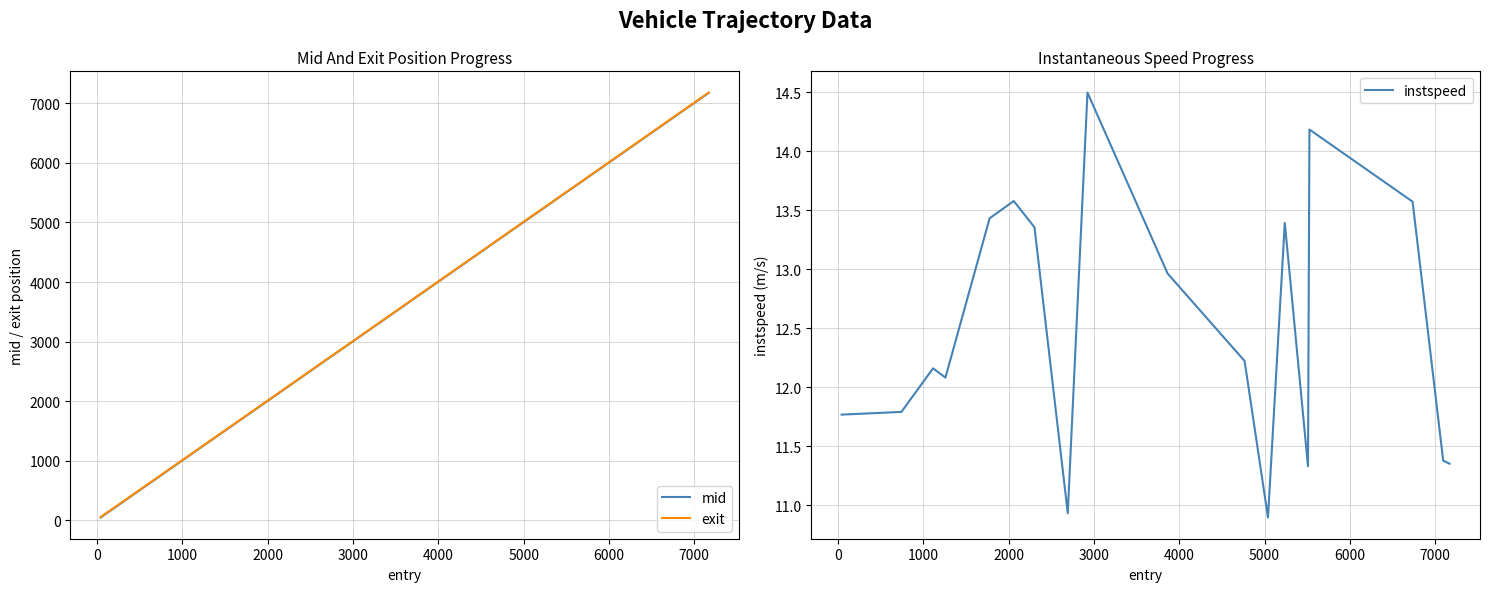

What are all the series names shown in the legend?

mid, exit, instspeed